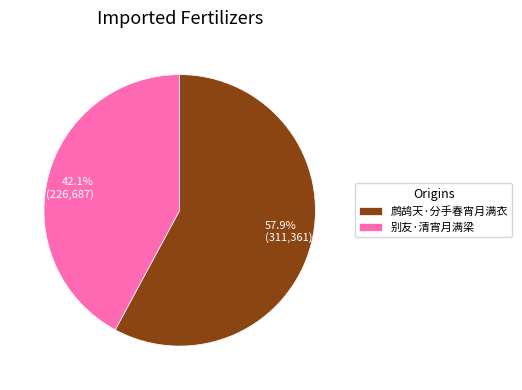

Approximately how many times larger is the value at 鹧鸪天·分手春宵月满衣 compared to 别友·清宵月满梁?

1.4